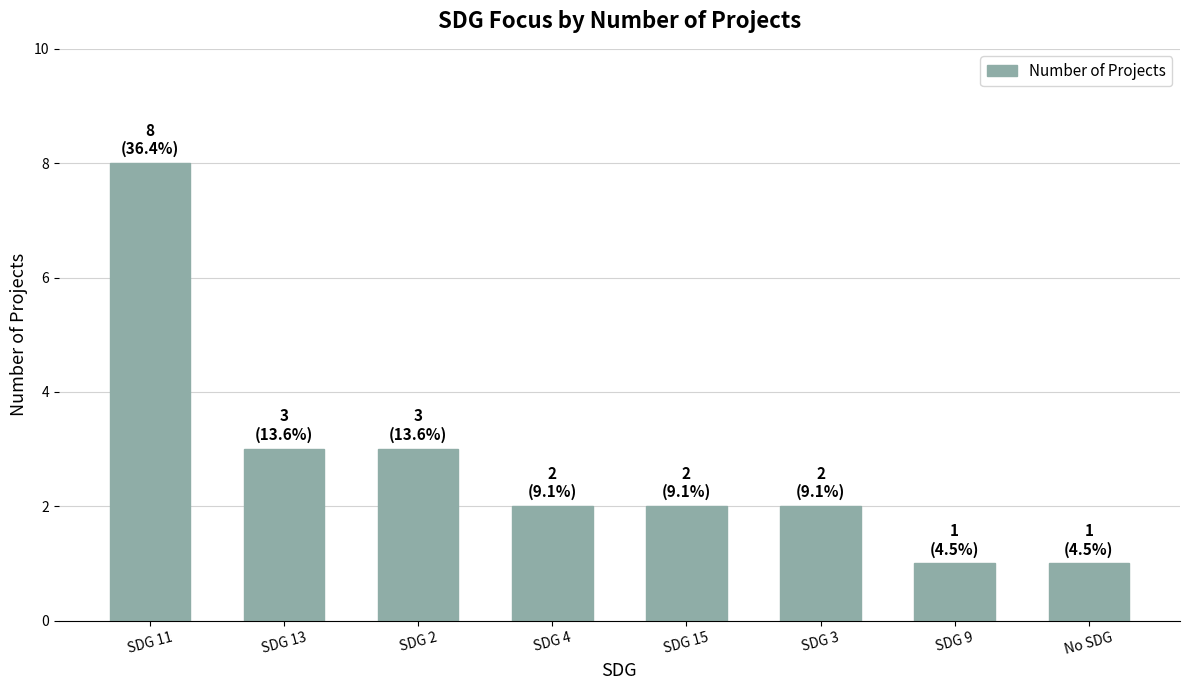

What is the label of the 2nd bar from the left?

SDG 13